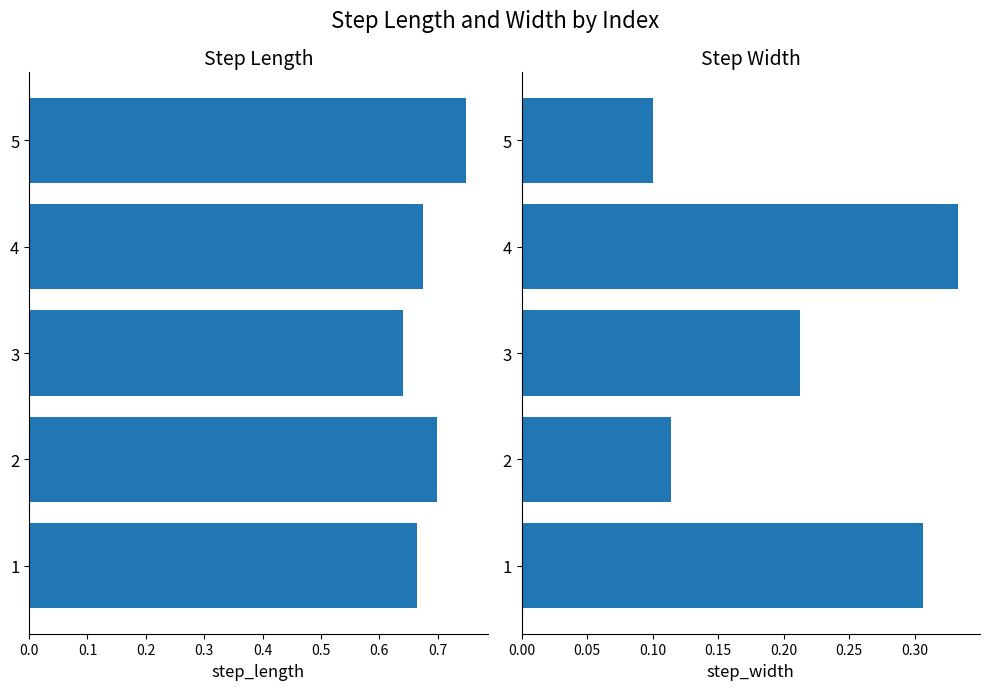

The value of step_width at 2 is 0.1. True or false?

True